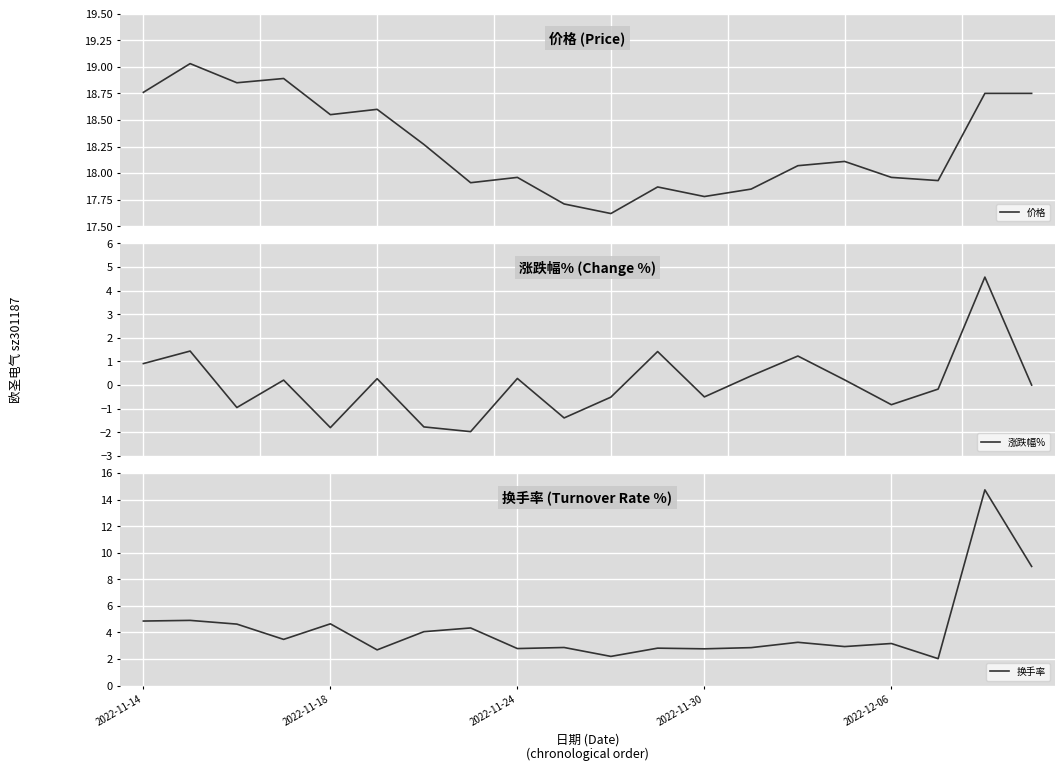

In 涨跌幅%, how many points are lower than both neighbors (excluding endpoints)?

6